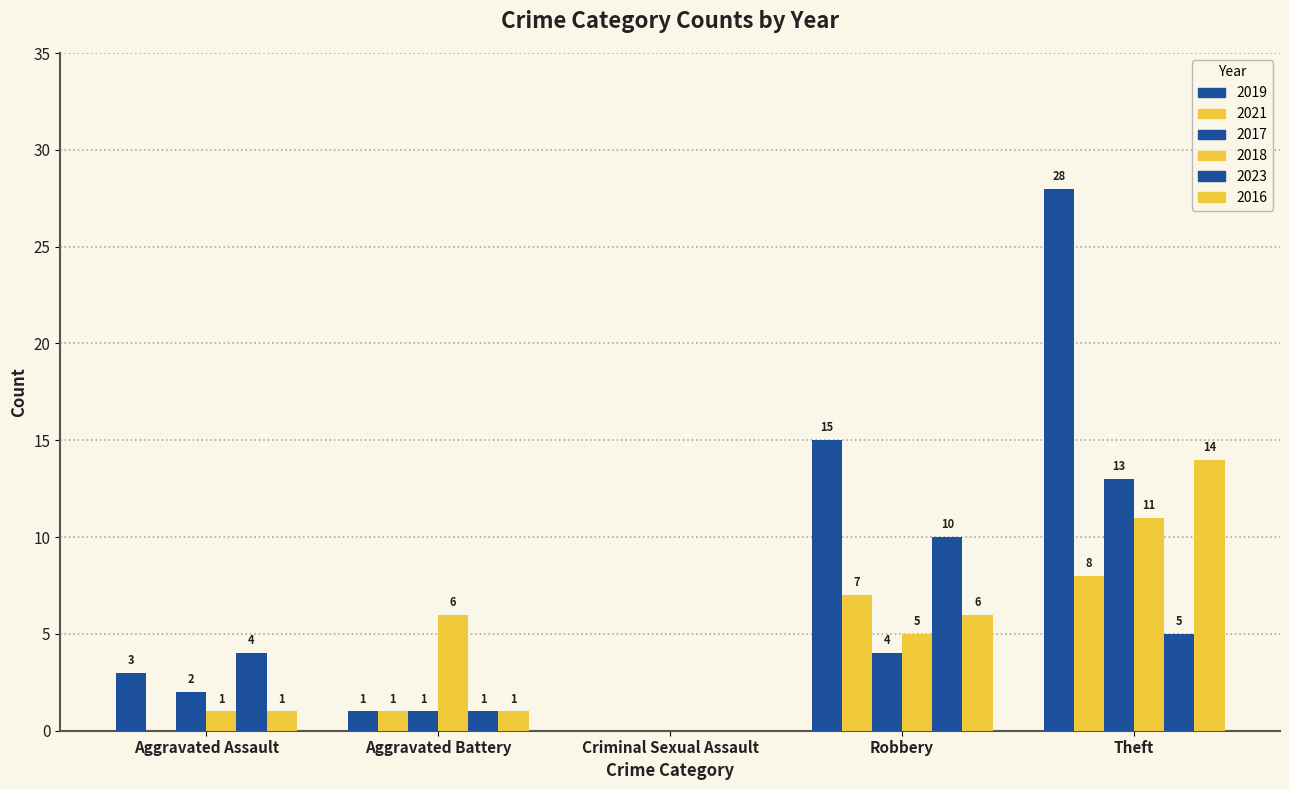

Does the chart contain stacked bars?

No